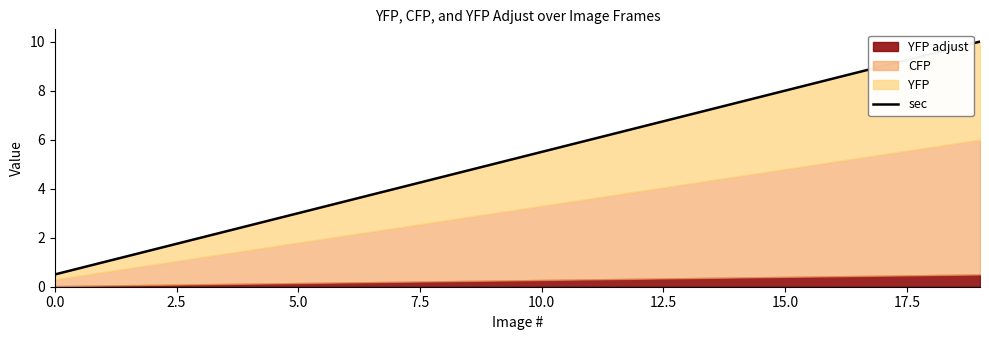

What is the smallest value displayed?

0.5